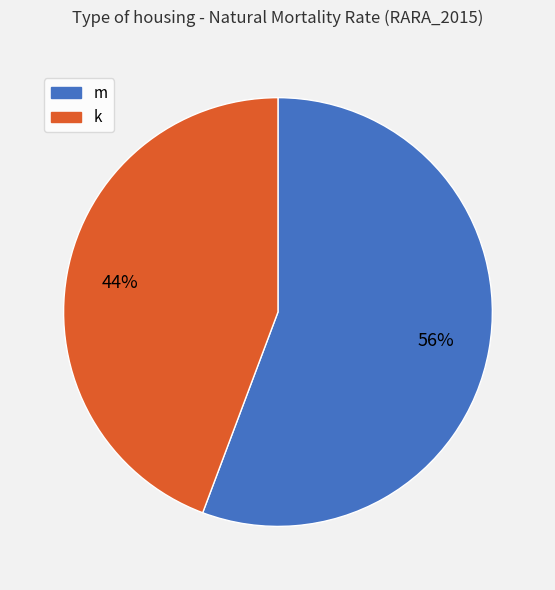

To the nearest percent, what is the average slice percentage?

50%